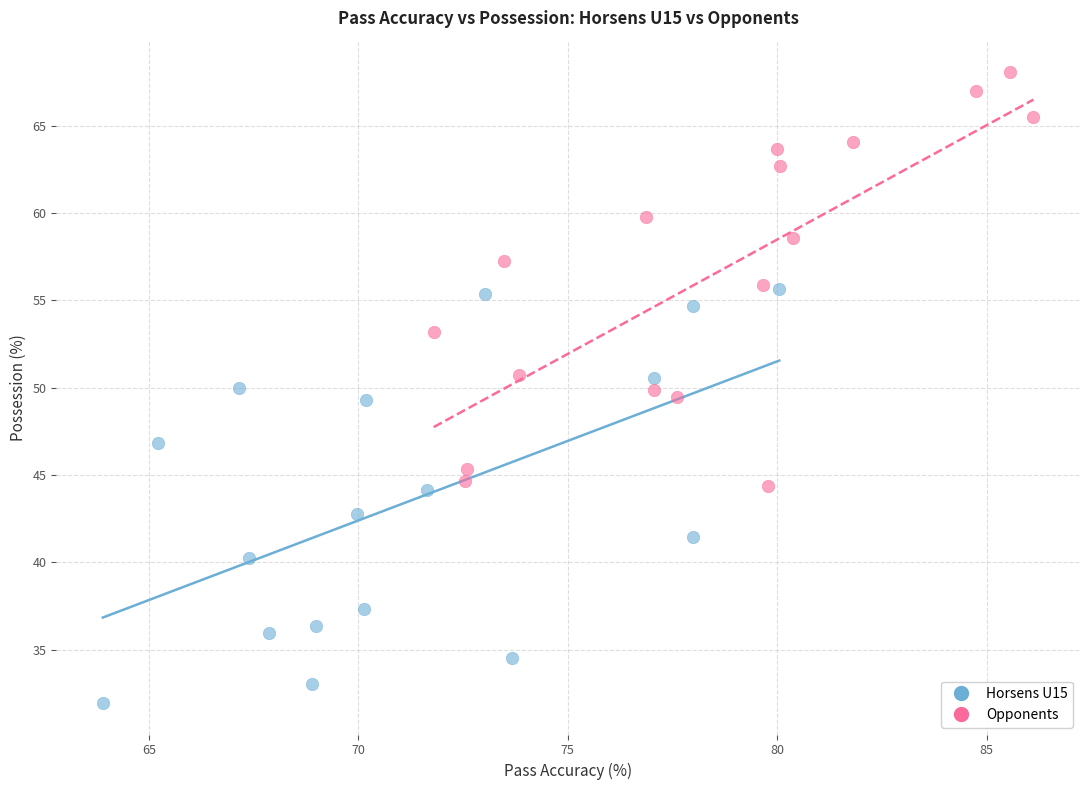

Which series contains the highest Y value?

Opponents